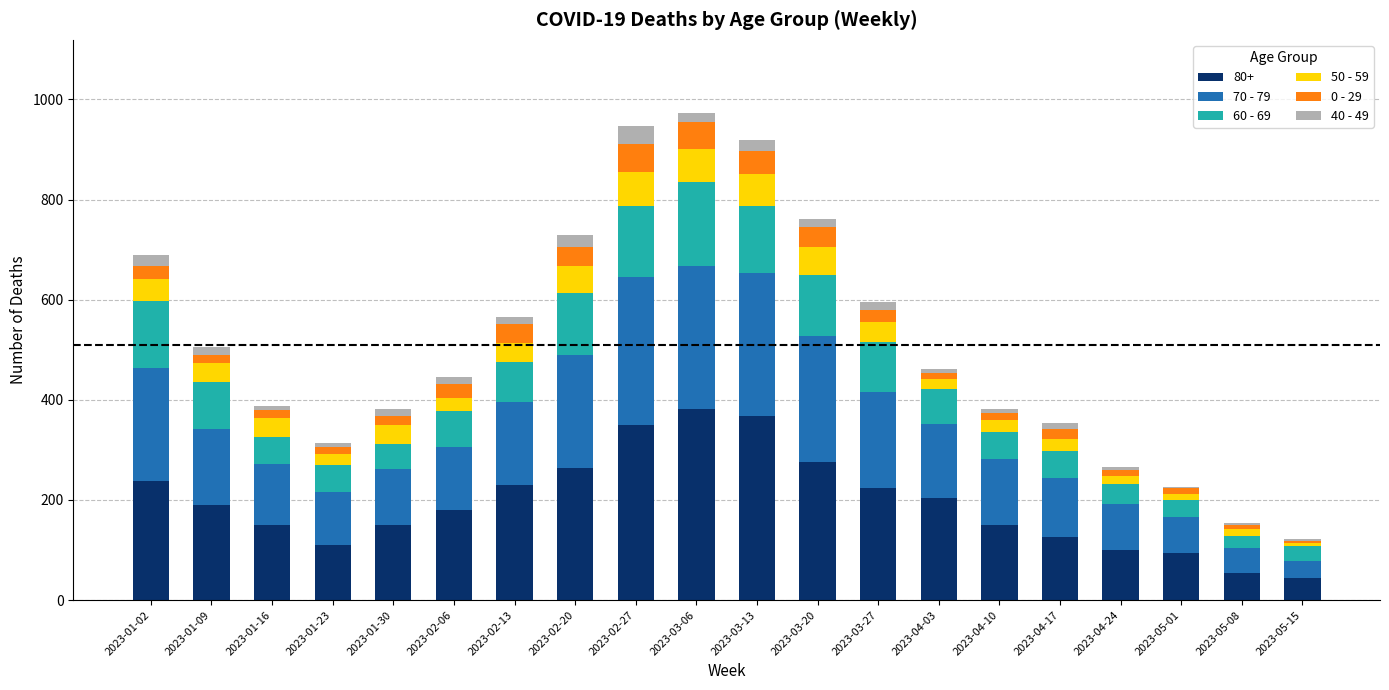

The value of 80+ at 2023-01-30 is 149. True or false?

True